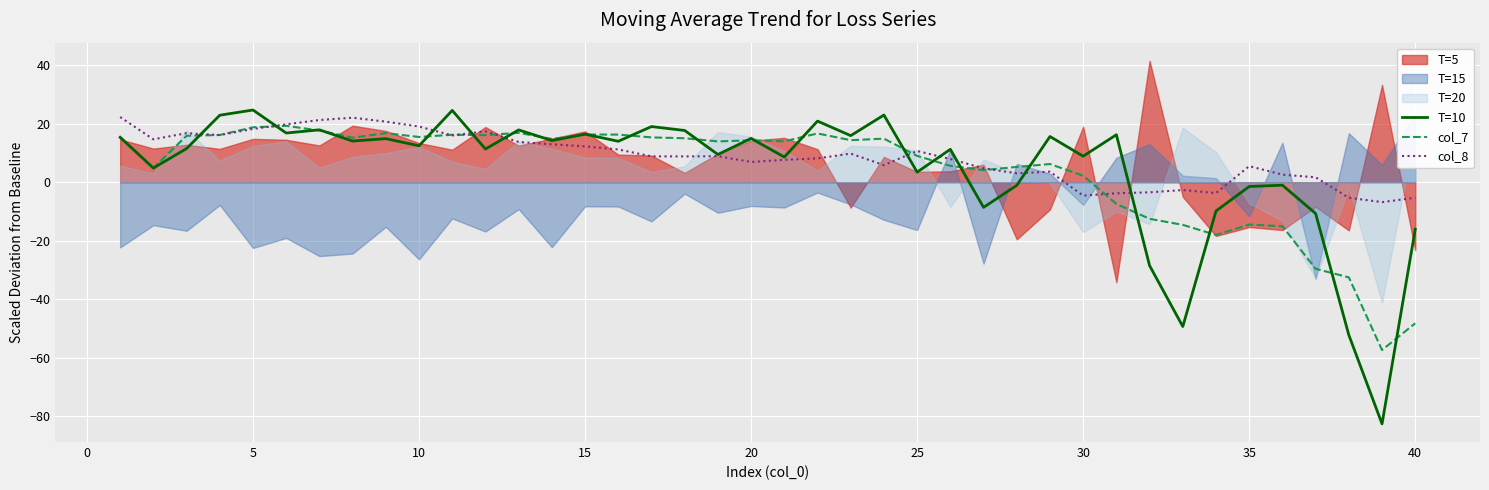

What is the minimum value for T=10?

-82.7